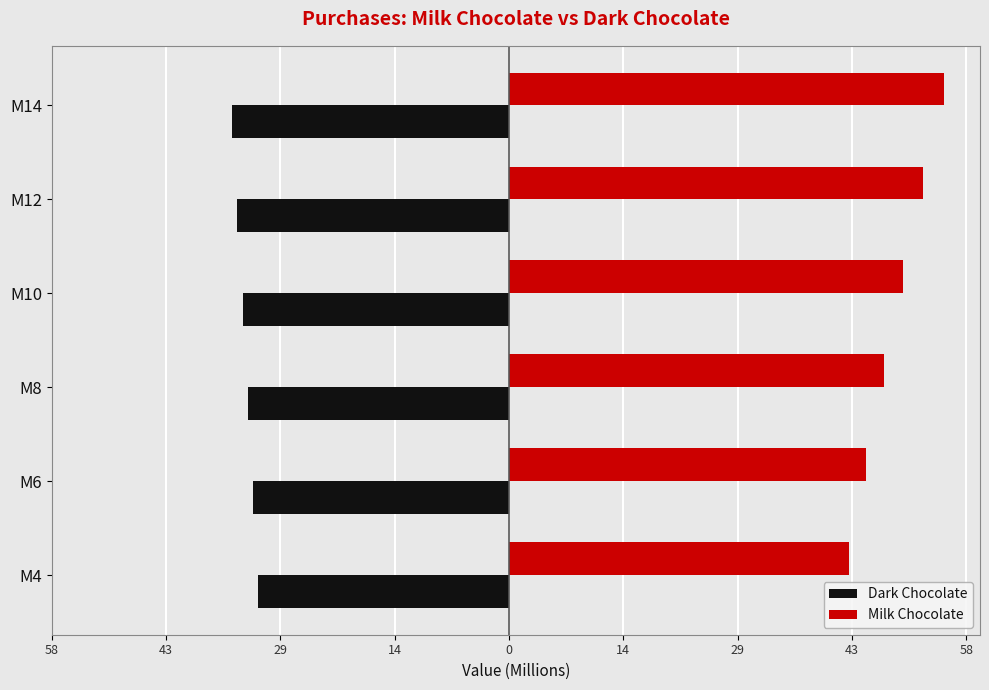

List the series in order of their overall mean, lowest first.

Dark Chocolate, Milk Chocolate